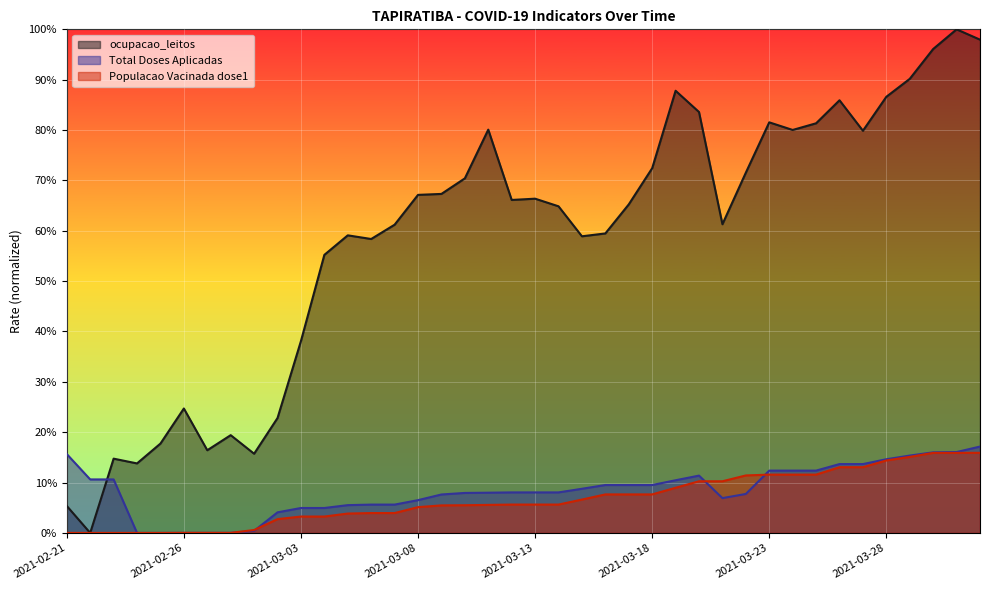

What are all the series names shown in the legend?

ocupacao_leitos, Total Doses Aplicadas, Populacao Vacinada dose1